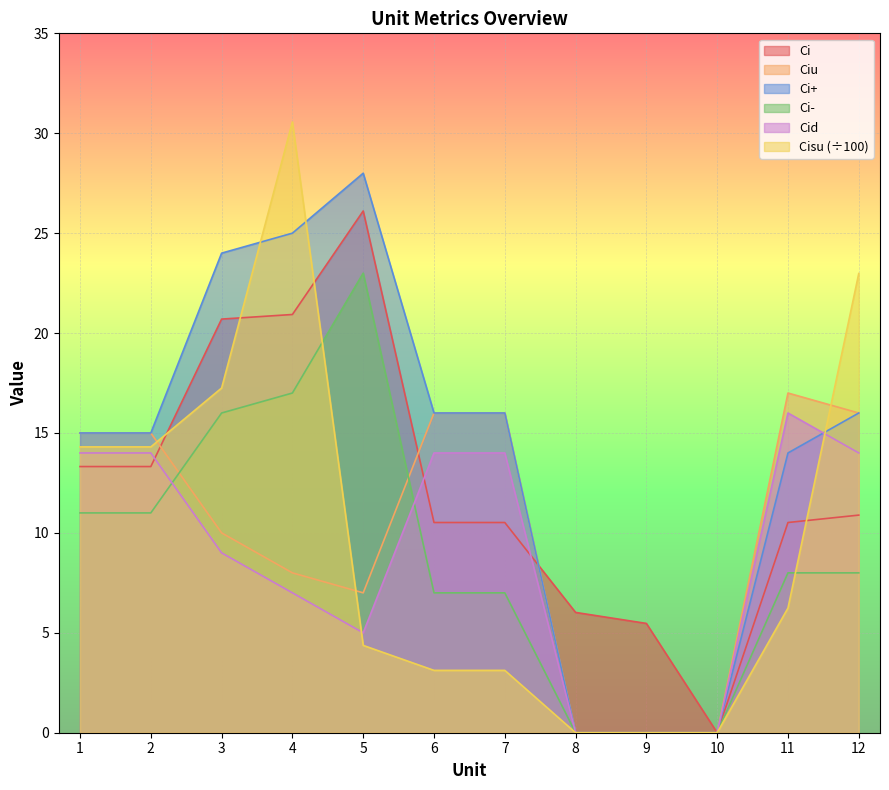

What is the sum of all Cisu values?

116.3